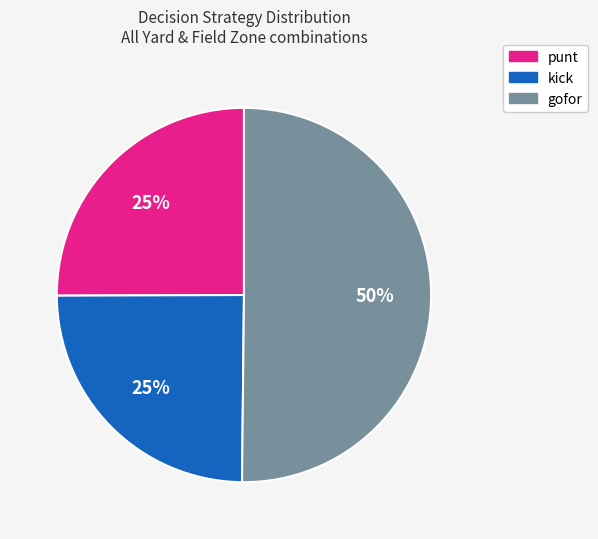

To the nearest percent, what is the average slice percentage?

33%